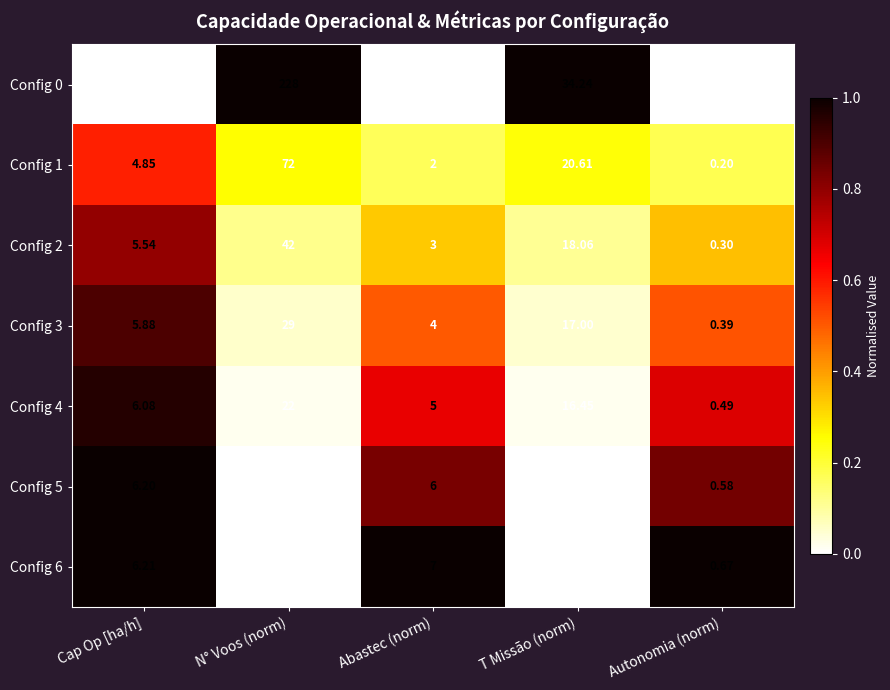

Which label corresponds to the largest value in the chart?

N° Voos (norm)